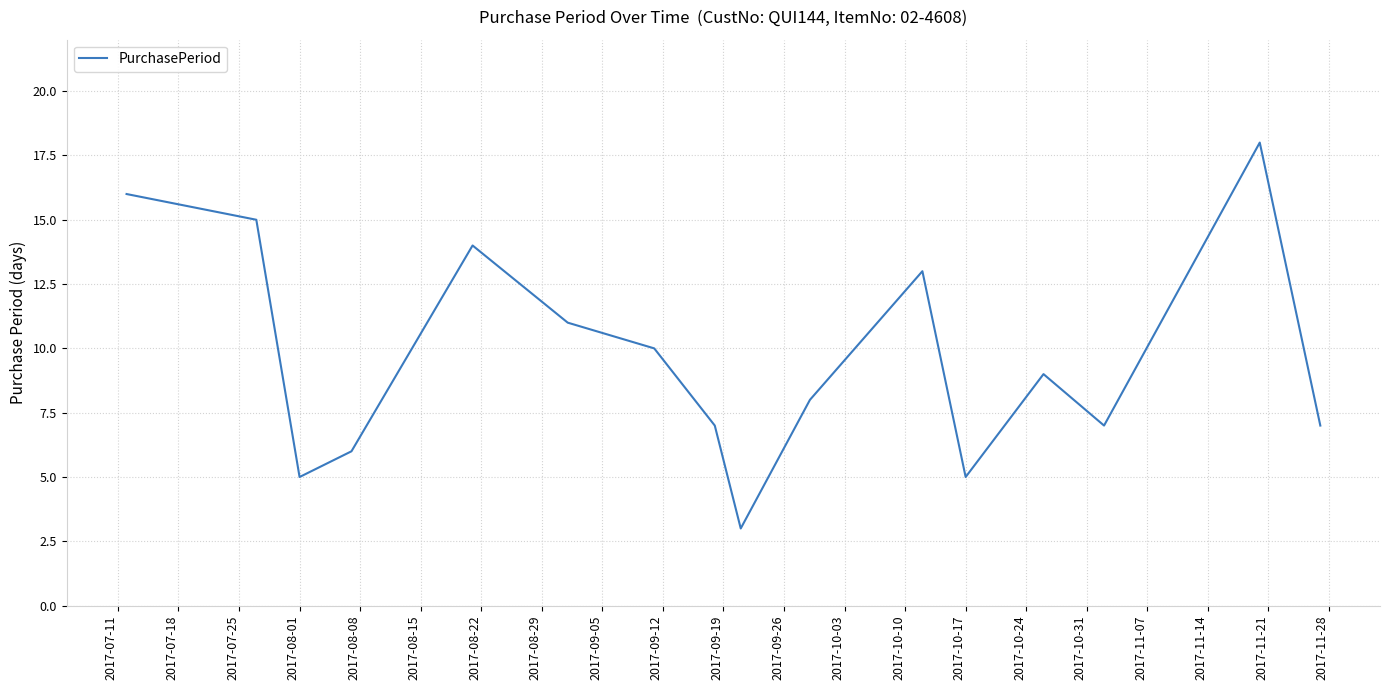

Reading right to left, transcribe all the data shown in this chart.

7	18	7	9	5	13	8	3	7	10	11	14	6	5	15	16